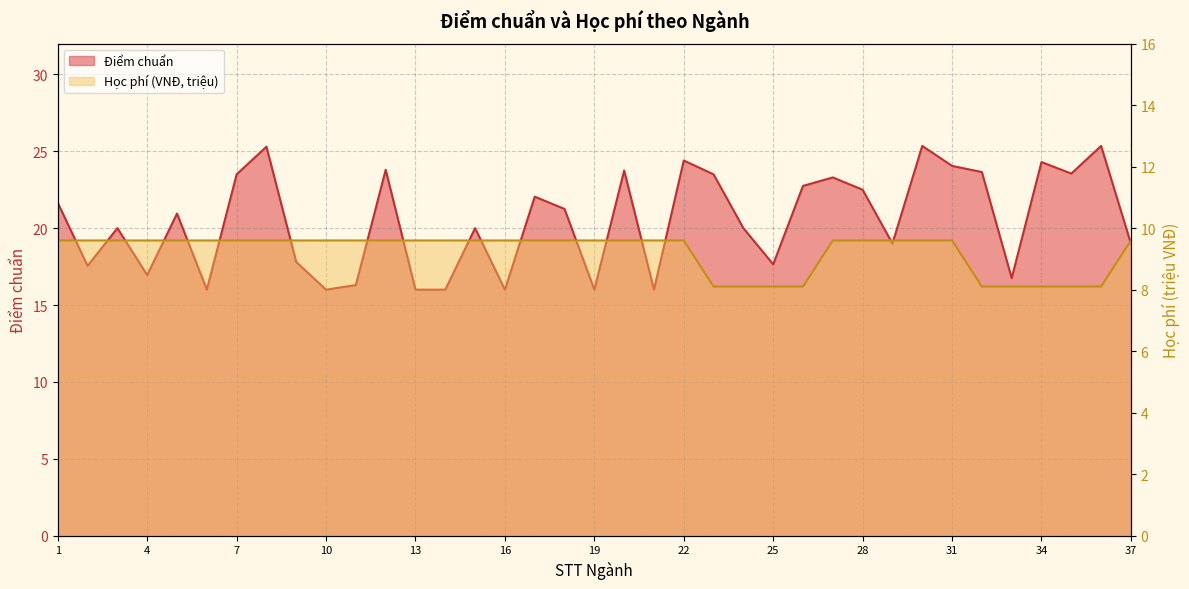

Count the number of categories in the chart.

37